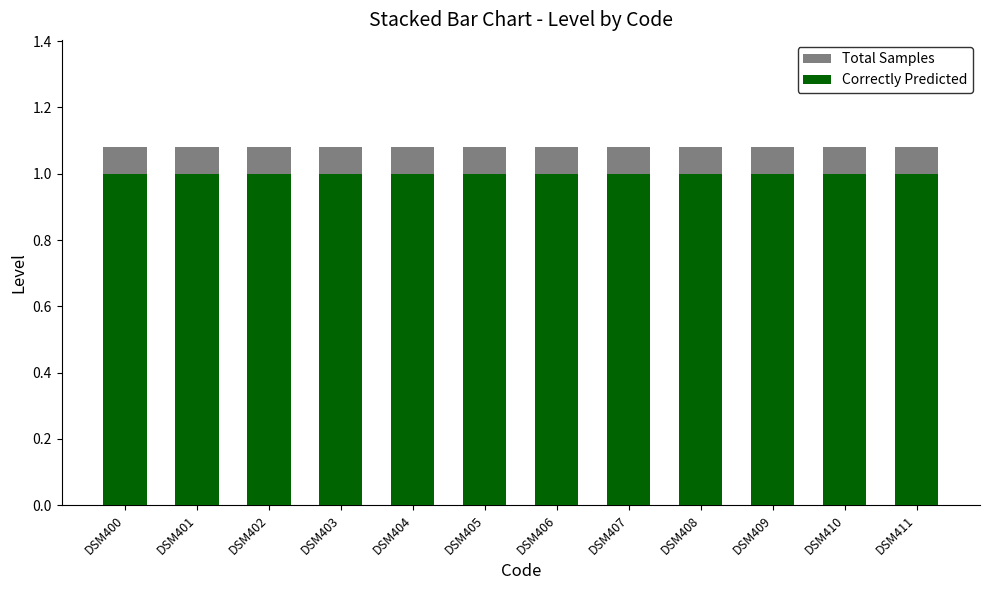

At how many categories does at least one series exceed 1?

12